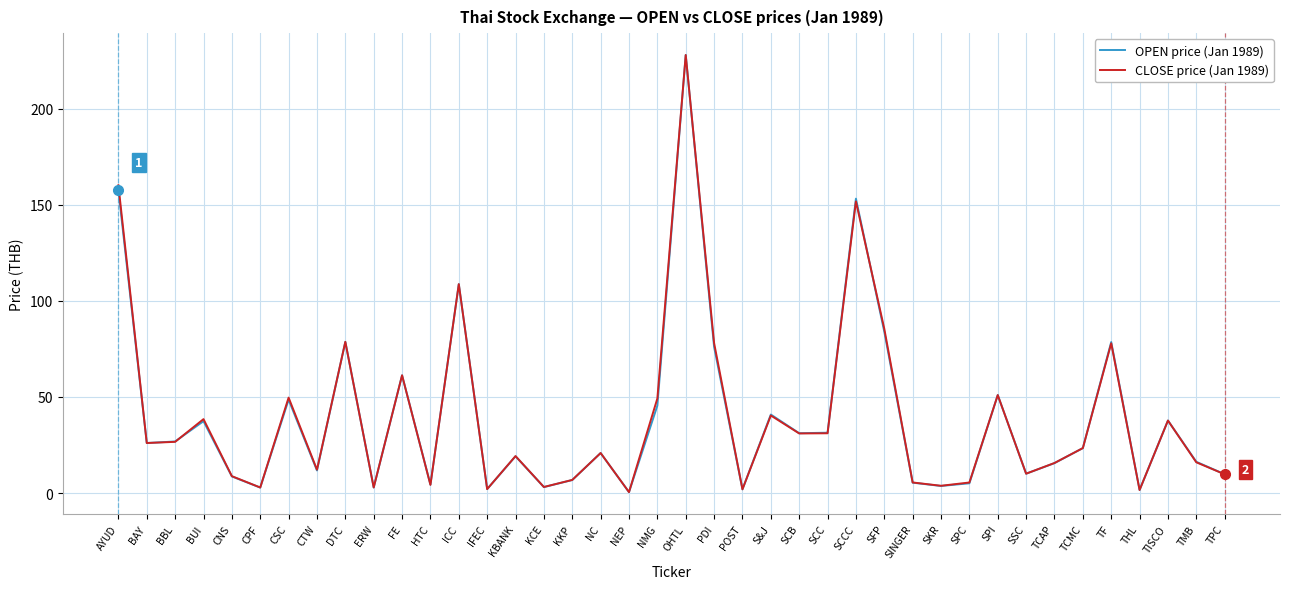

What is the greatest value displayed?

228.0